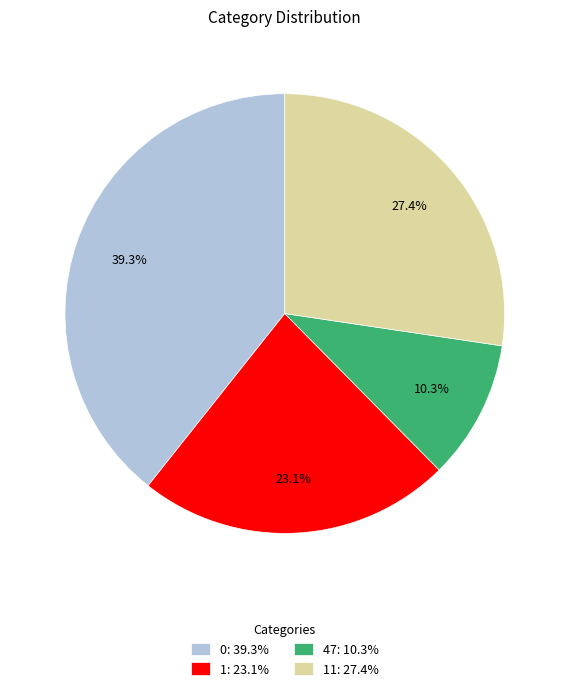

Count the number of slices in the pie.

4